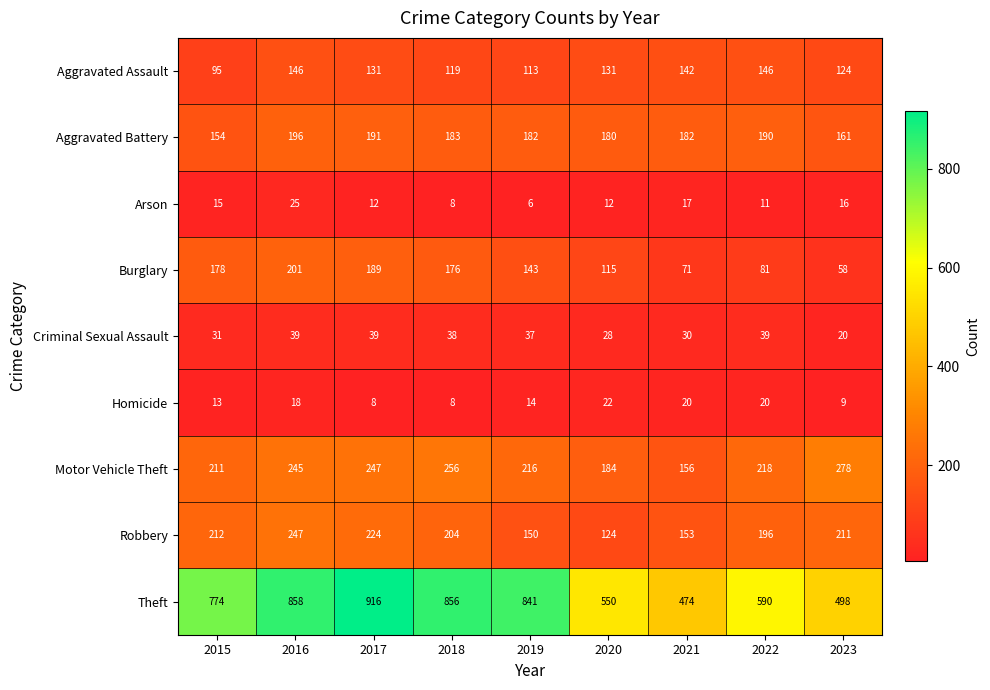

What is the difference between the maximum and minimum values in the Robbery series?

123